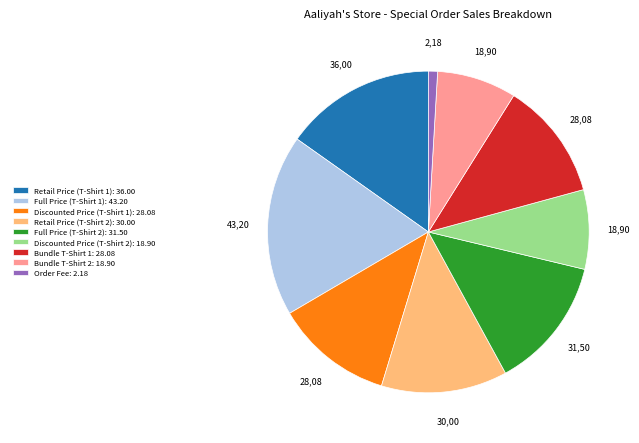

Count the number of slices in the pie.

9